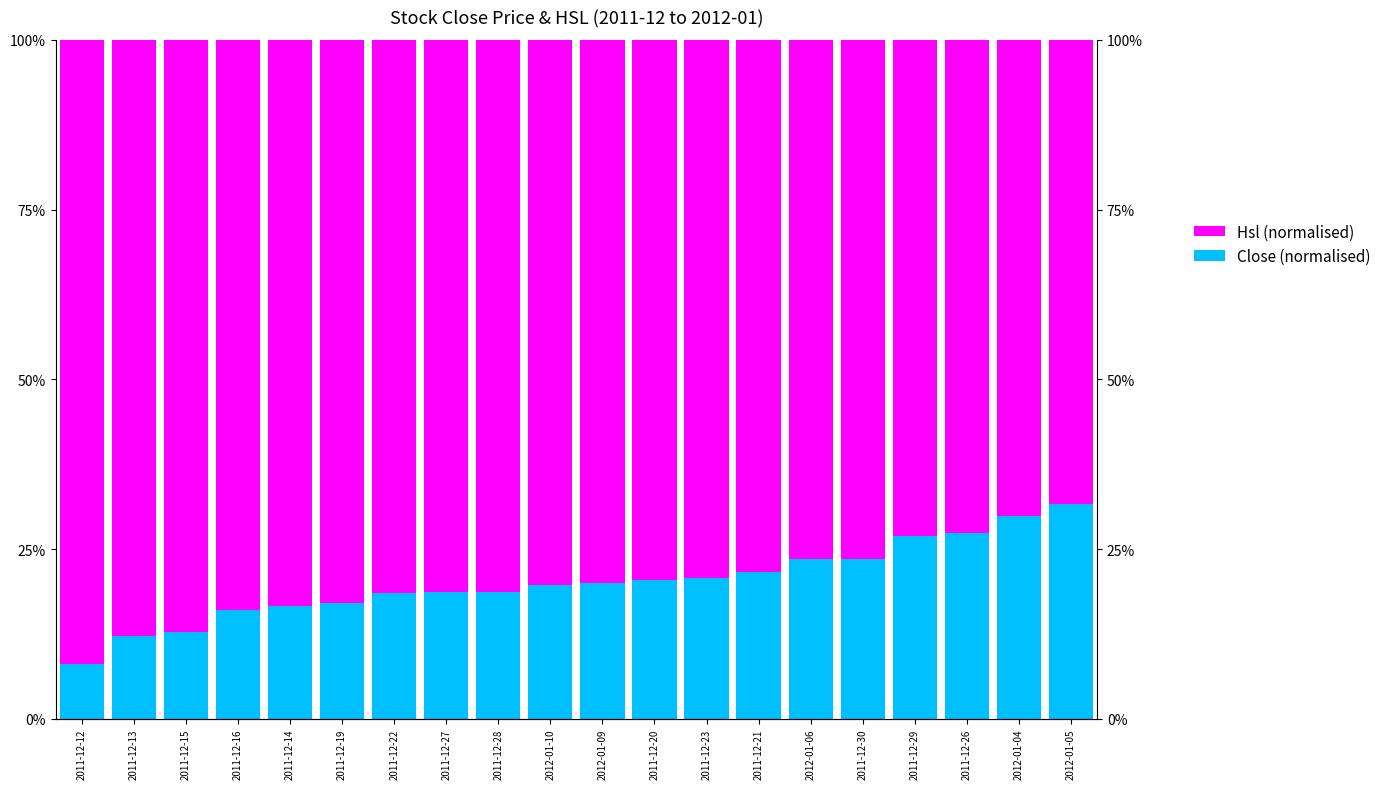

Which category has the highest value across all series?

2011-12-12